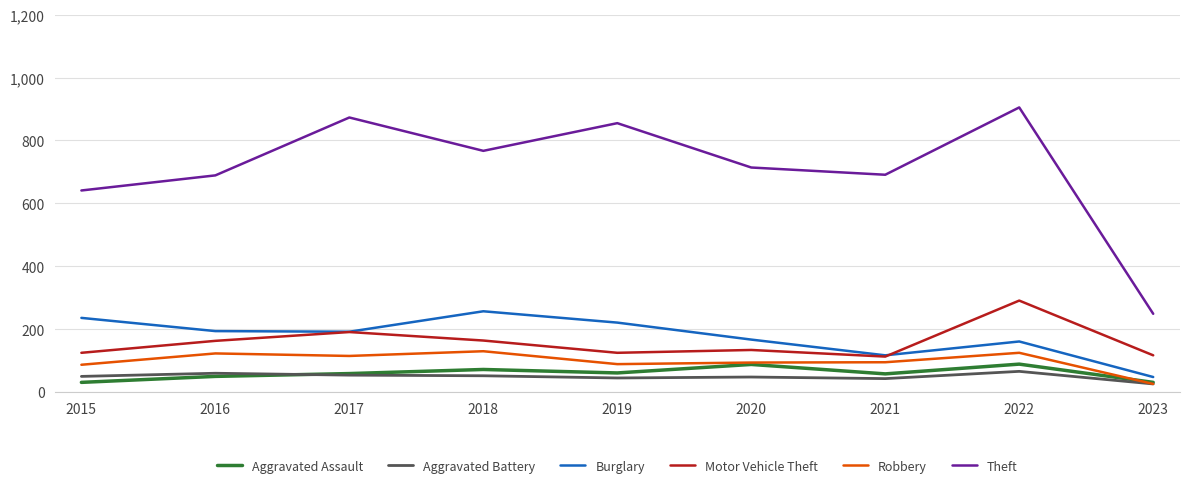

True or false: Burglary and Robbery intersect in this chart.

False